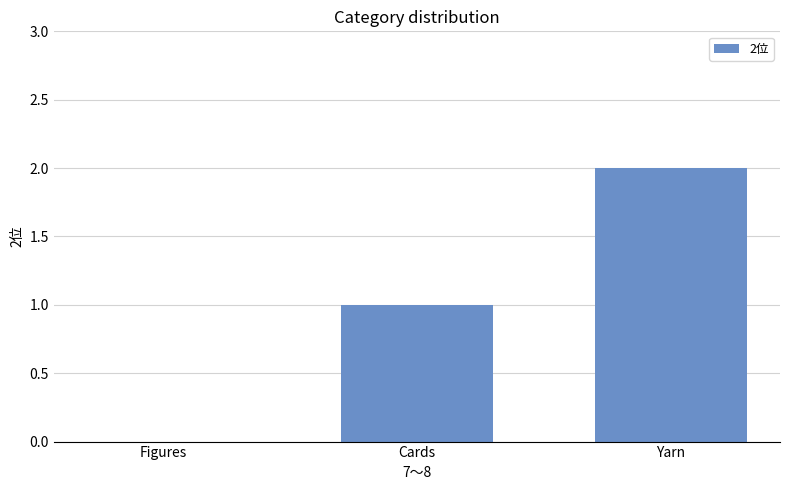

Which has a higher value, Yarn or Cards?

Yarn